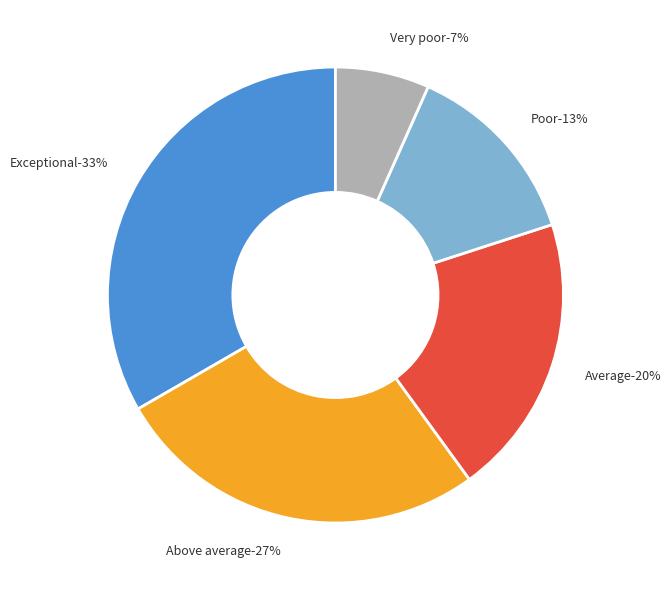

What is the largest slice in the pie chart?

Exceptional